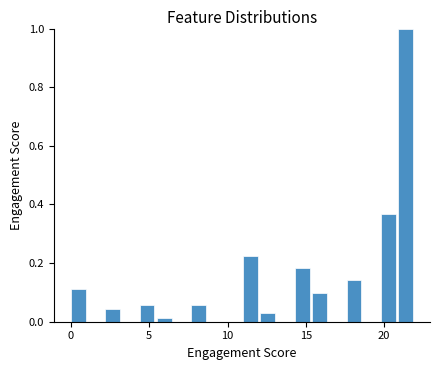

Read against the x-axis, roughly where is the centre of the tallest bar?

21.5